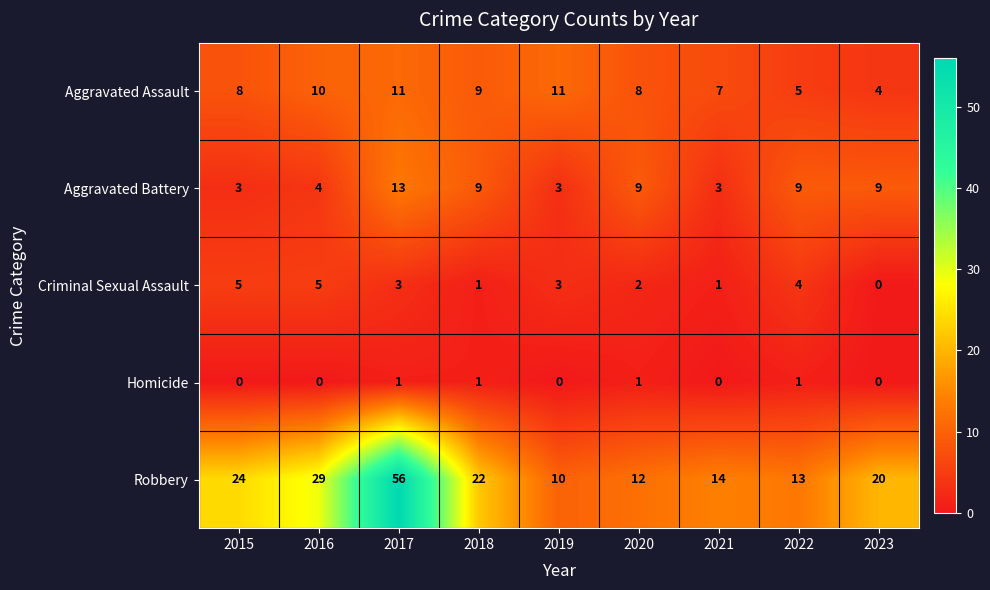

At 2022, list the series in order from largest to smallest.

Robbery, Aggravated Battery, Aggravated Assault, Criminal Sexual Assault, Homicide